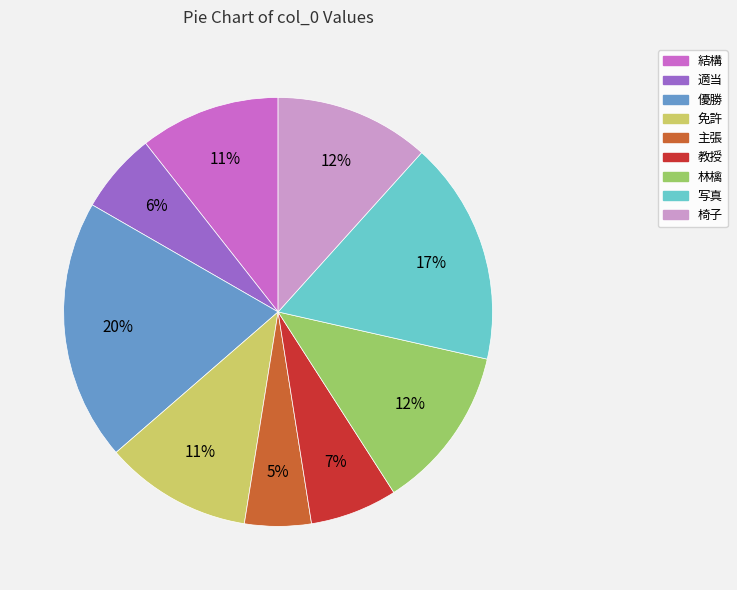

To the nearest percent, what is the average slice percentage?

11%